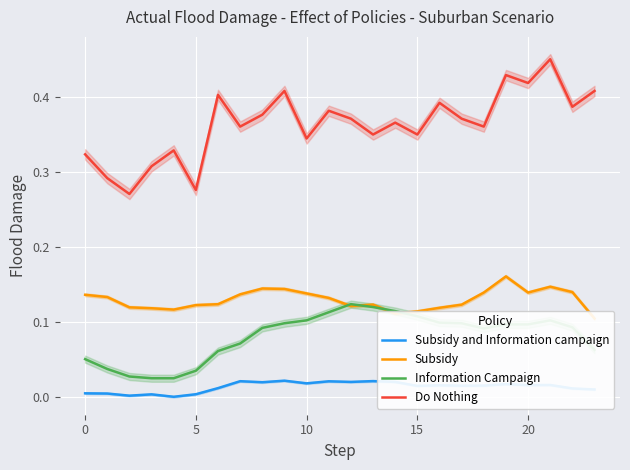

True or false: Subsidy and Information campaign and Information Campaign intersect in this chart.

False